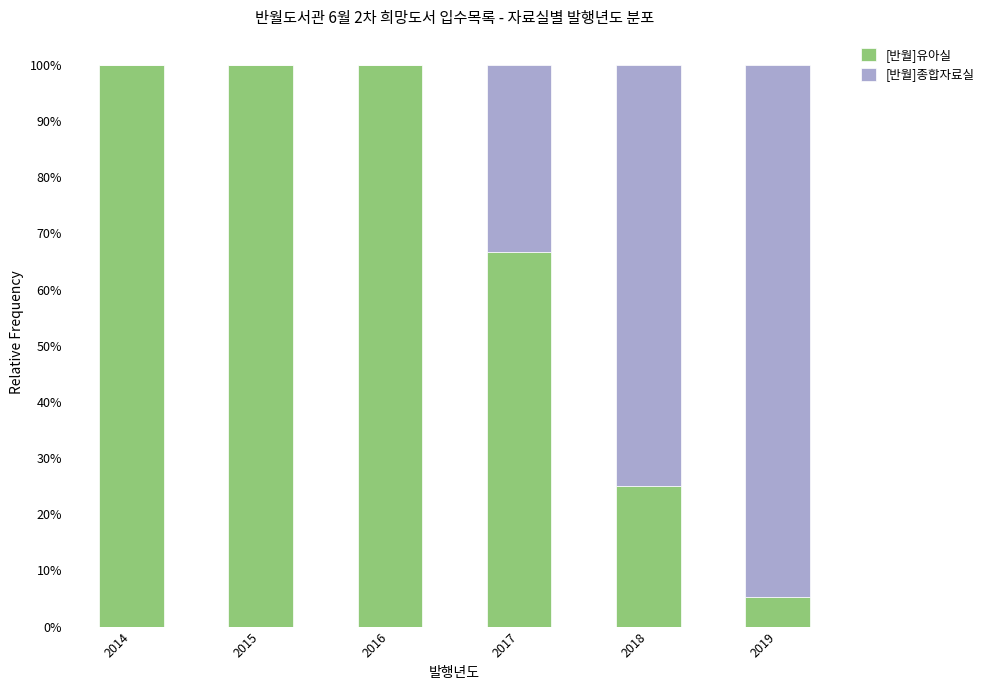

Where is [반월]유아실 nearest to the value 52?

2017